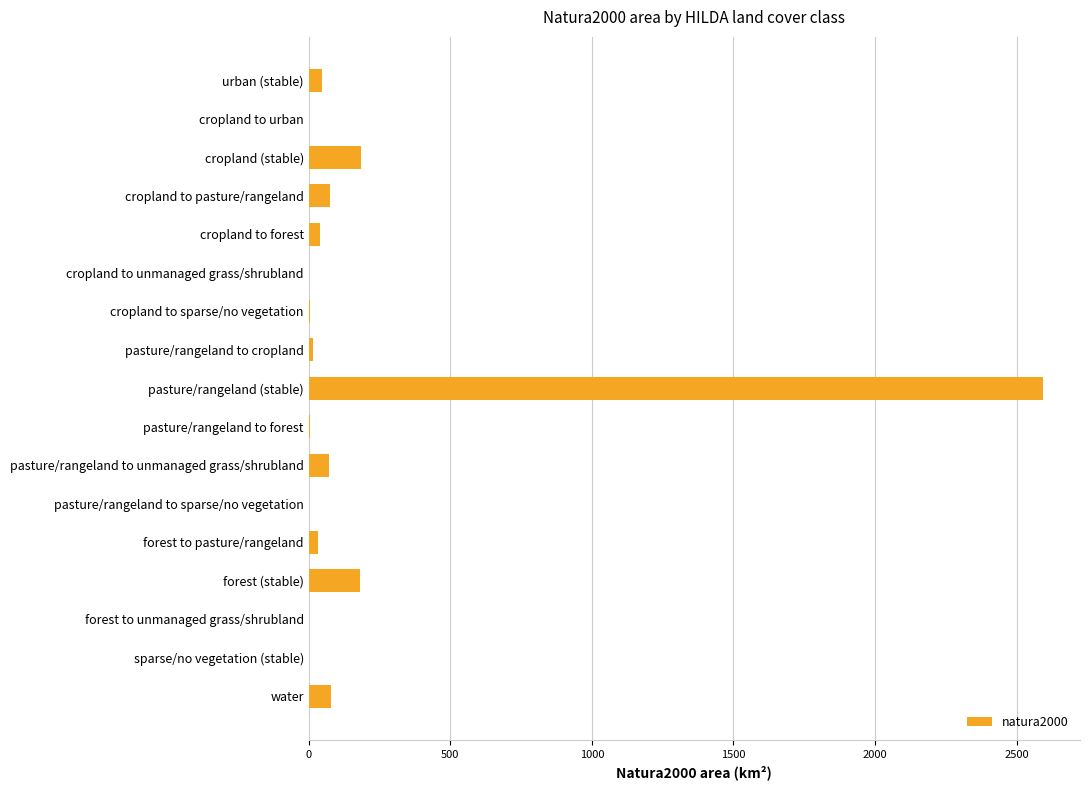

What is the sum of all values?

3337.1